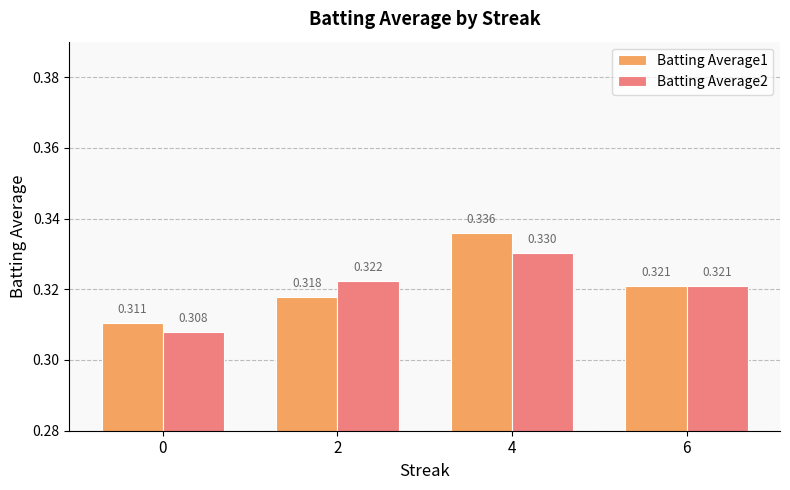

Is it true that Batting Average1 equals 0.3 at 4?

True